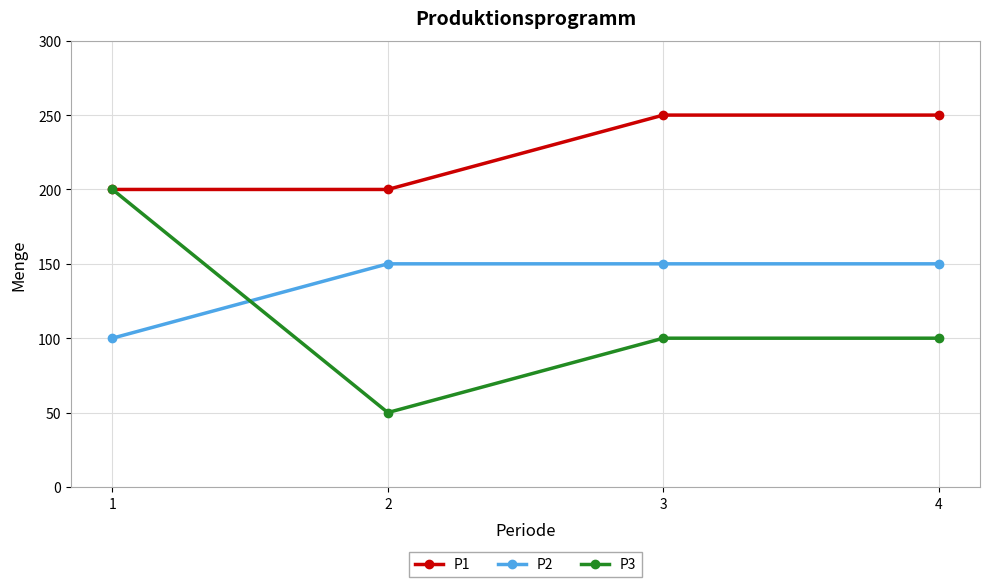

True or false: P3 has a value of 100 at 3.

True